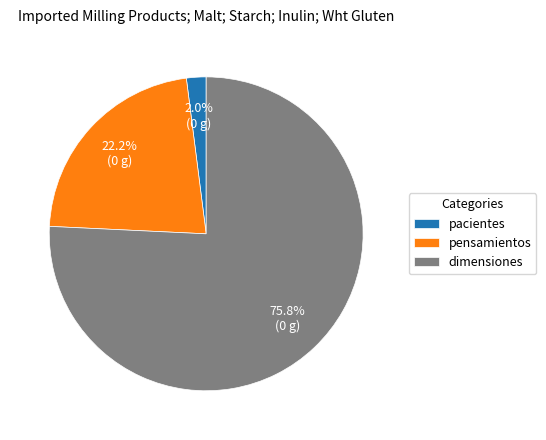

The pensamientos slice represents 22% of the pie. True or false?

True